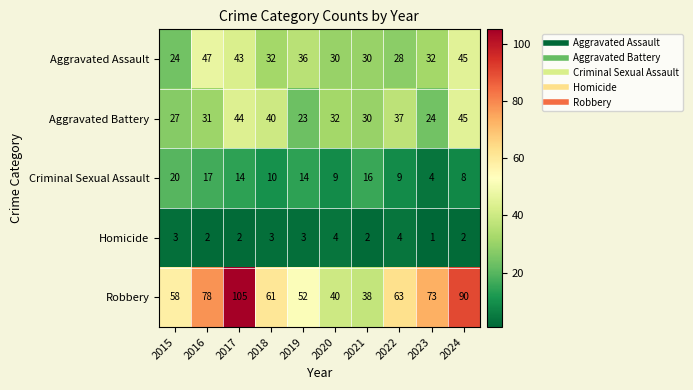

What value does the Robbery series have at 2015?

58